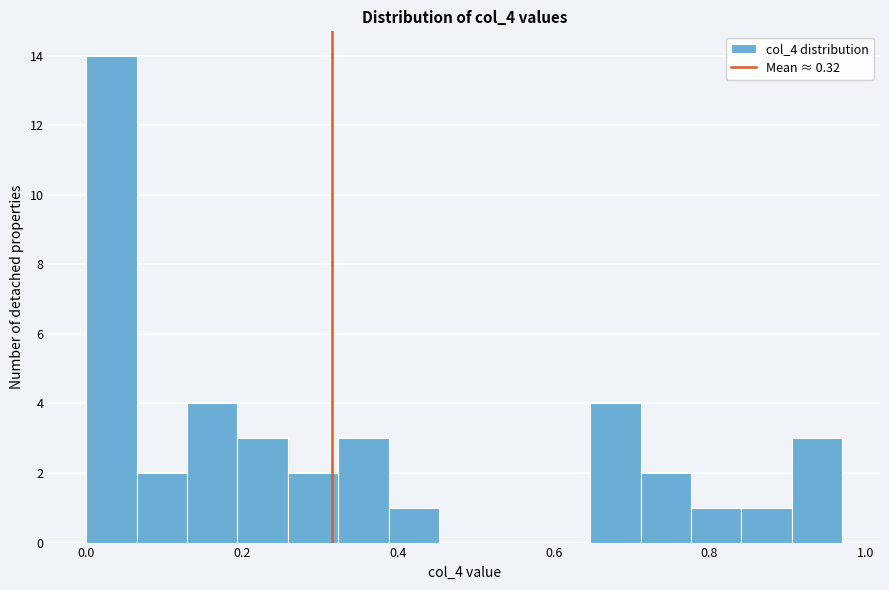

Read against the x-axis, roughly where is the centre of the tallest bar?

0.04